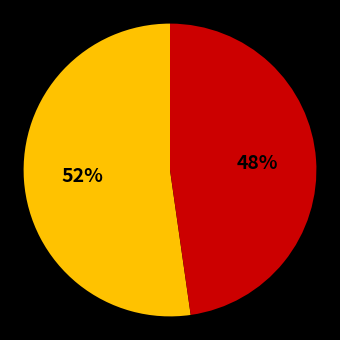

Is there any slice that represents more than half of the pie?

Yes